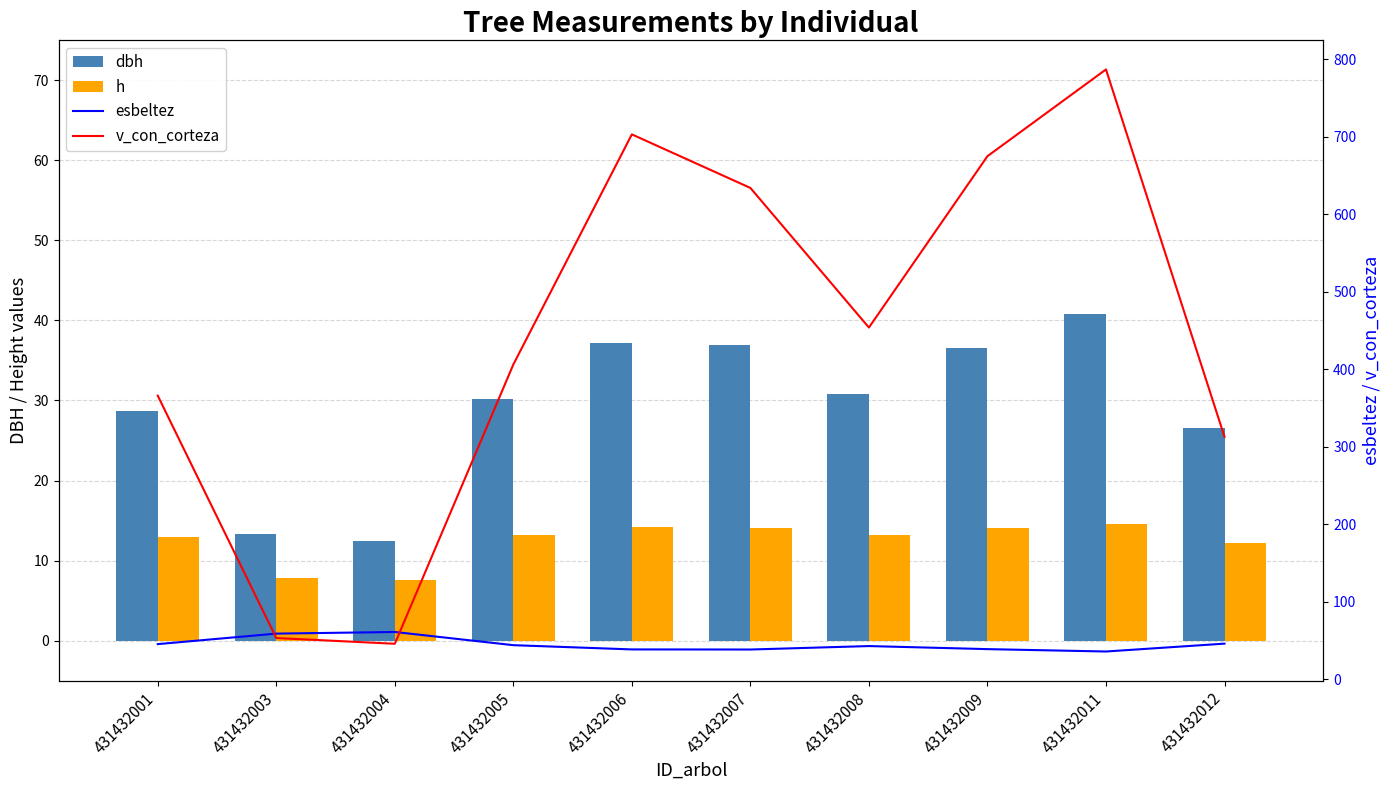

Is the value of dbh at 431432006 greater than the value of v_con_corteza at 431432007?

No